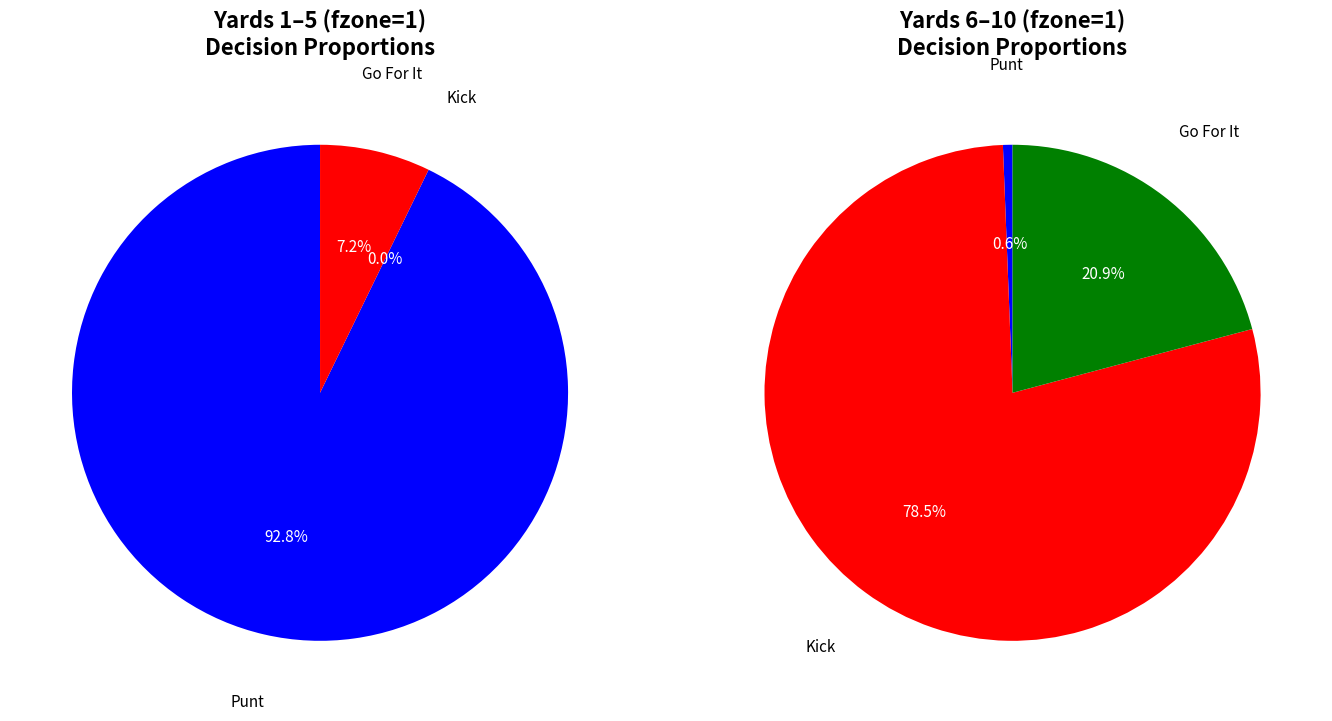

The y=10 slice represents 33% of the pie. True or false?

False